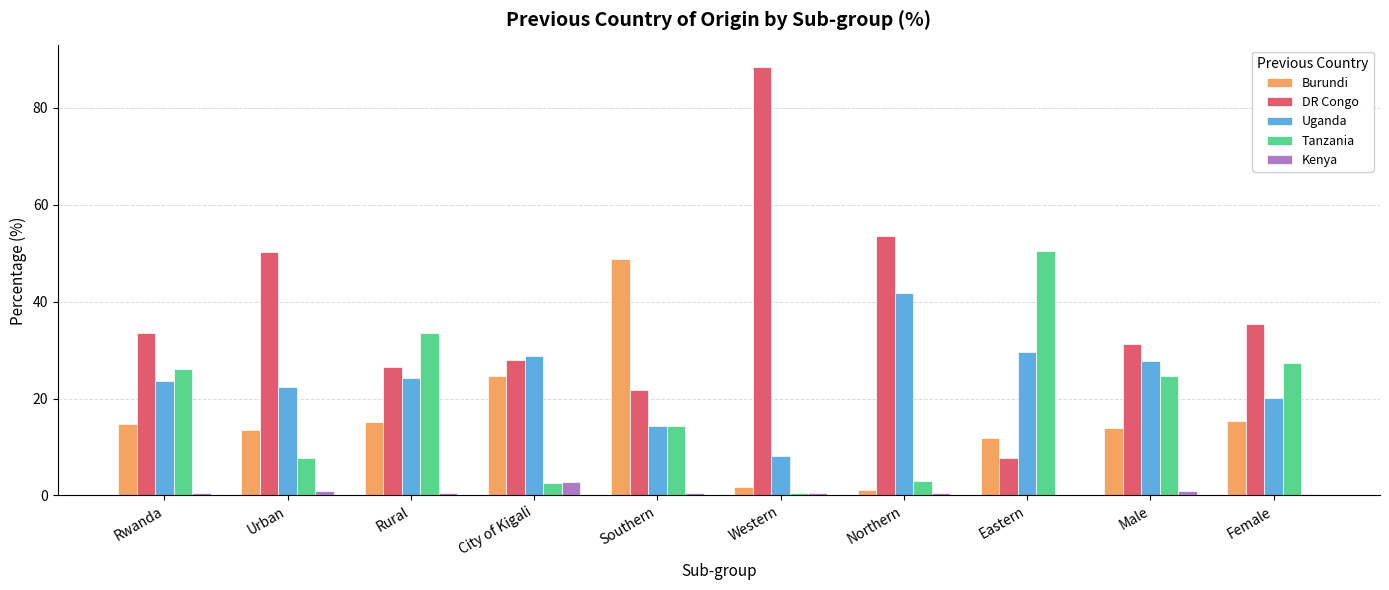

The Tanzania series shows 22.2 at Southern. True or false?

False